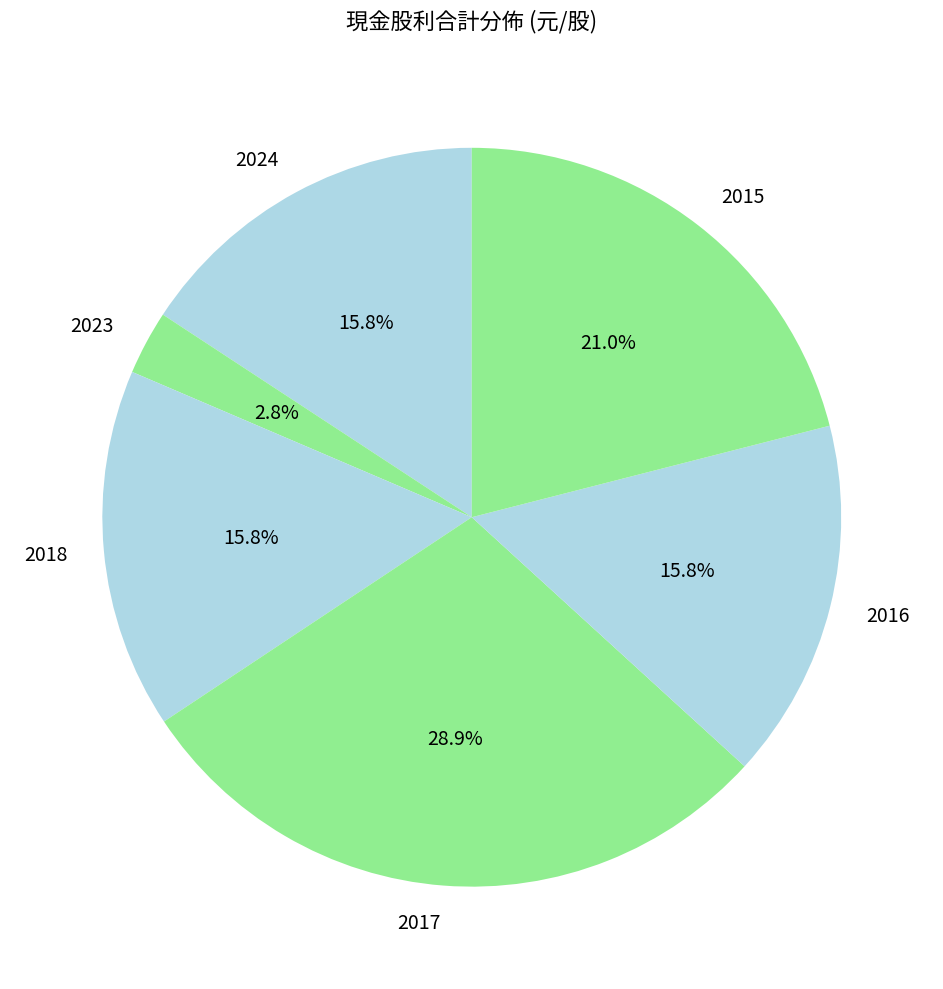

To the nearest percent, what is the difference between the largest and smallest slice percentages?

26%